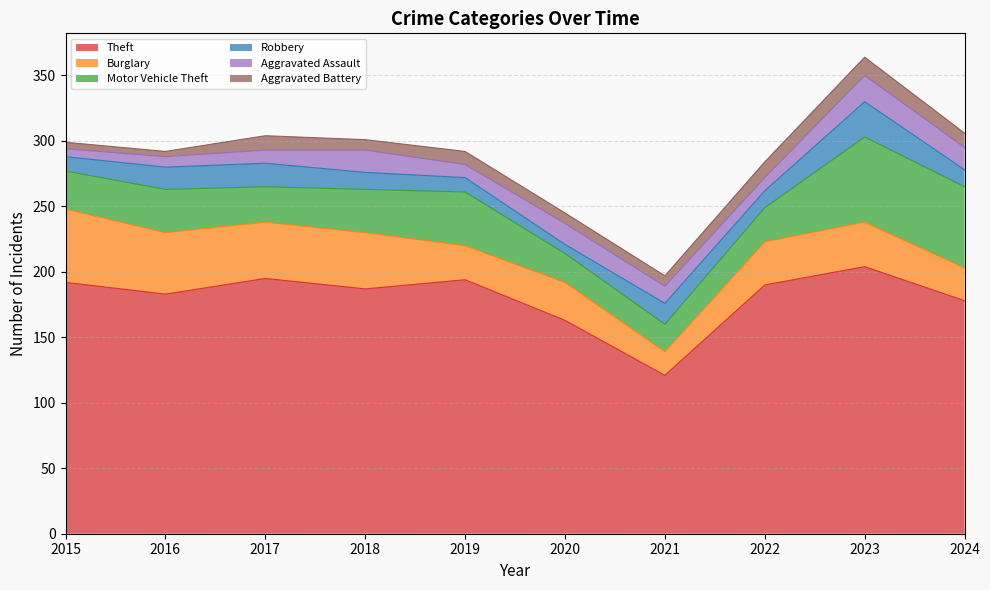

At how many categories does at least one series exceed 122?

9